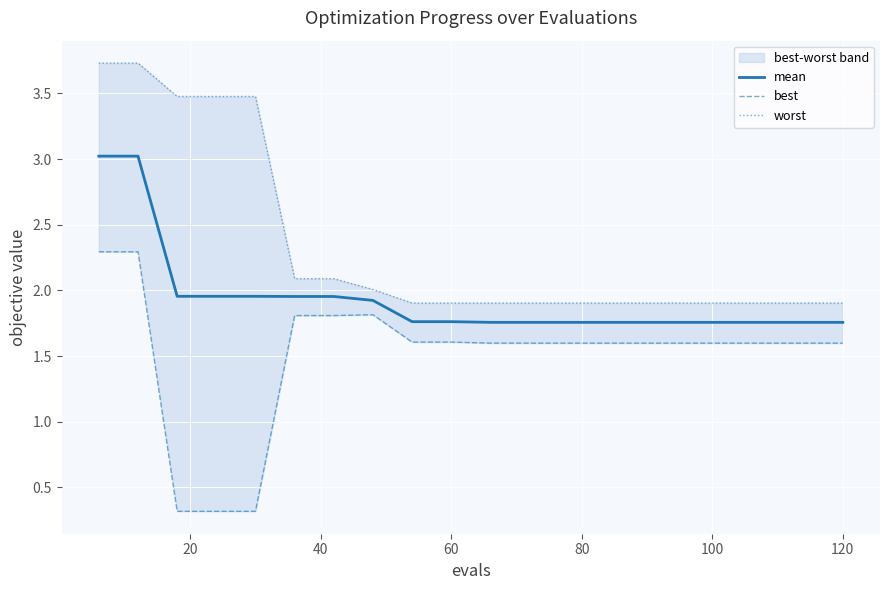

True or false: best and mean cross at least once.

False